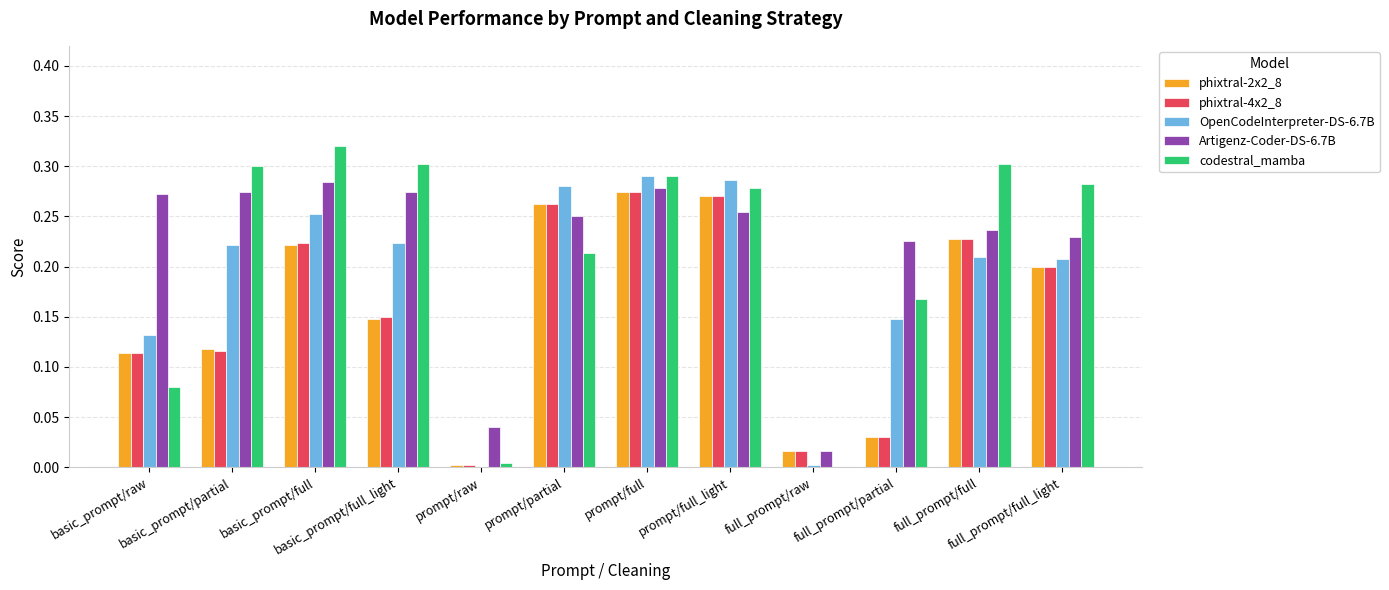

Between basic_prompt/full_light and prompt/partial, which series saw the biggest shift?

phixtral-2x2_8